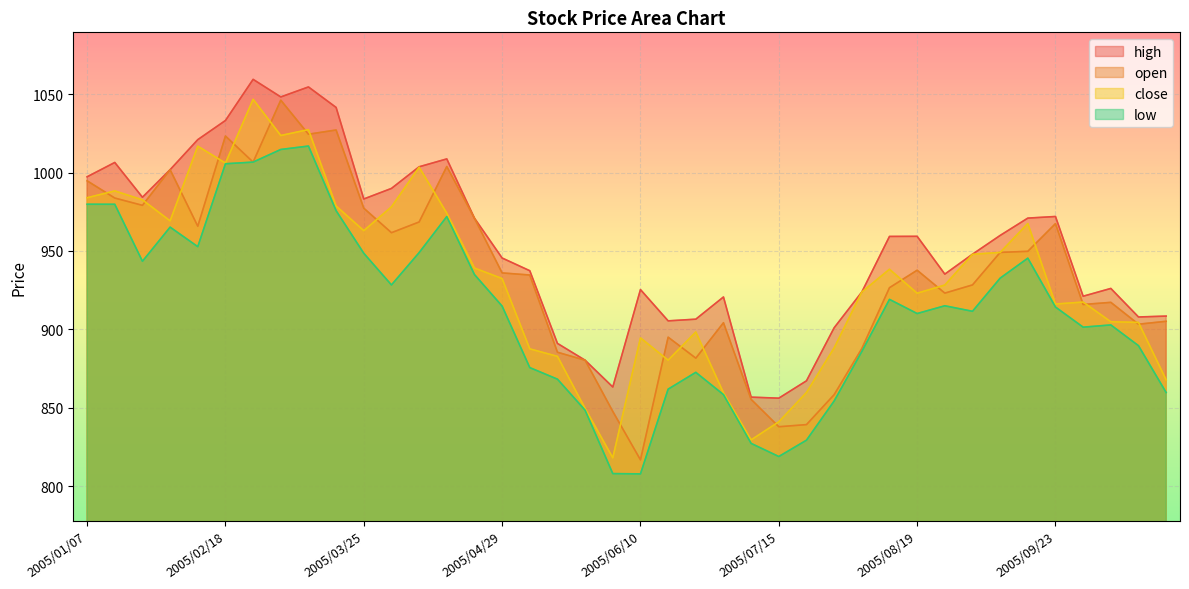

At which label is open closest to 931?

2005/09/02